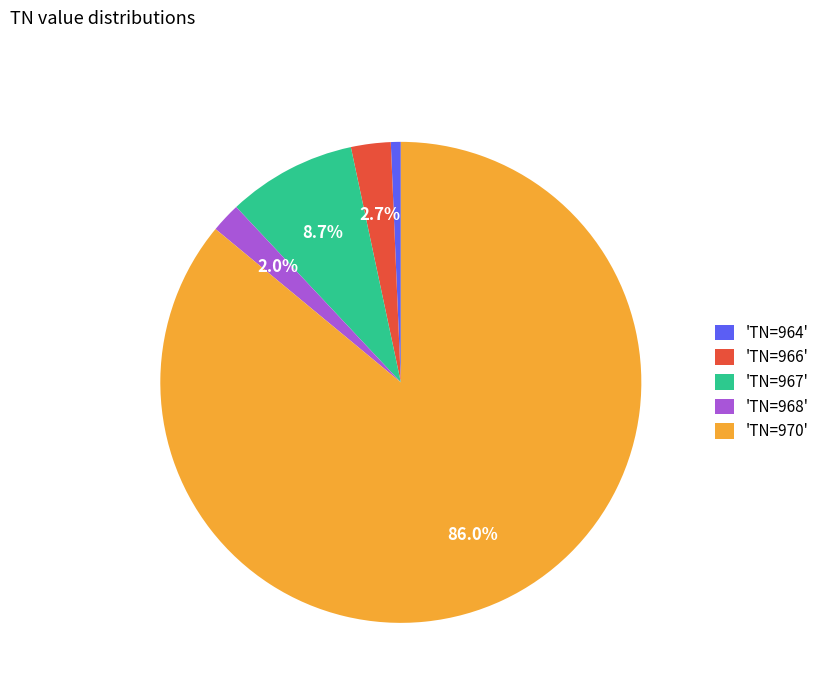

To the nearest percent, what is the average slice percentage?

20%